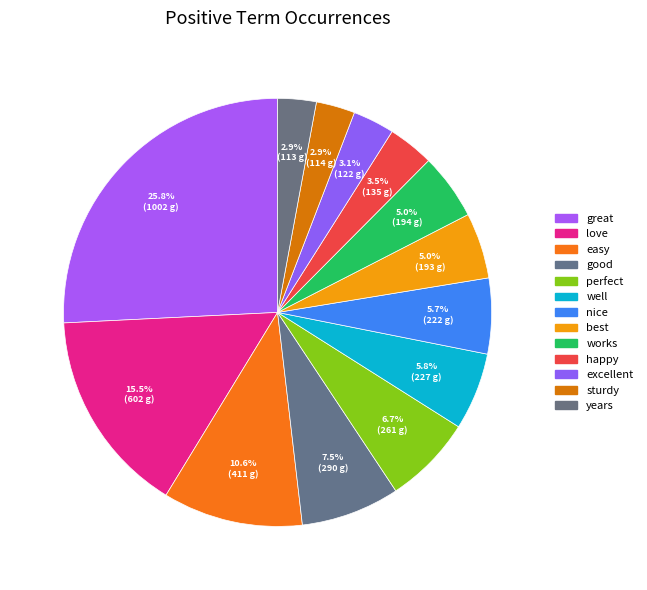

To the nearest percent, what is the combined percentage of happy and great?

29%